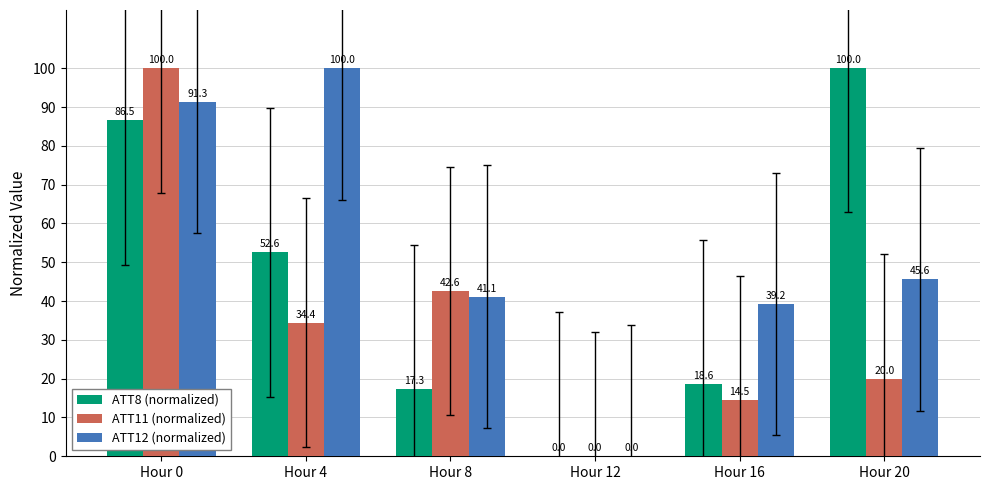

At which category is the sum across all series the highest?

Hour 0